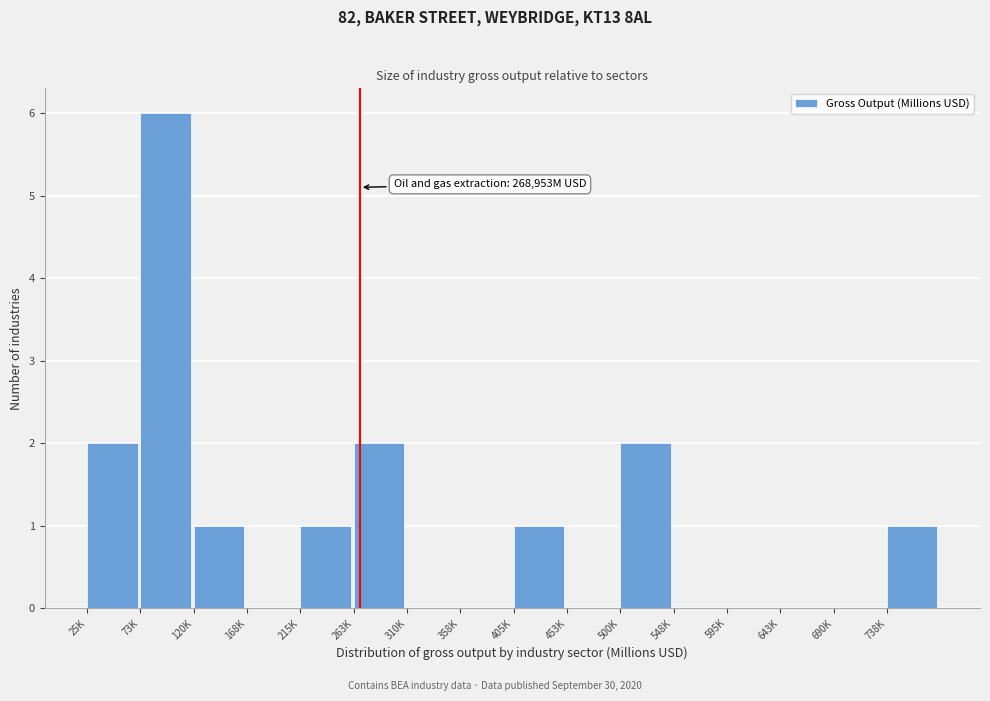

Reading left to right, what are all the values shown in this chart?

25K=2	73K=6	120K=1	168K=0	215K=1	263K=2	310K=0	358K=0	405K=1	453K=0	500K=2	548K=0	595K=0	643K=0	690K=0	738K=1